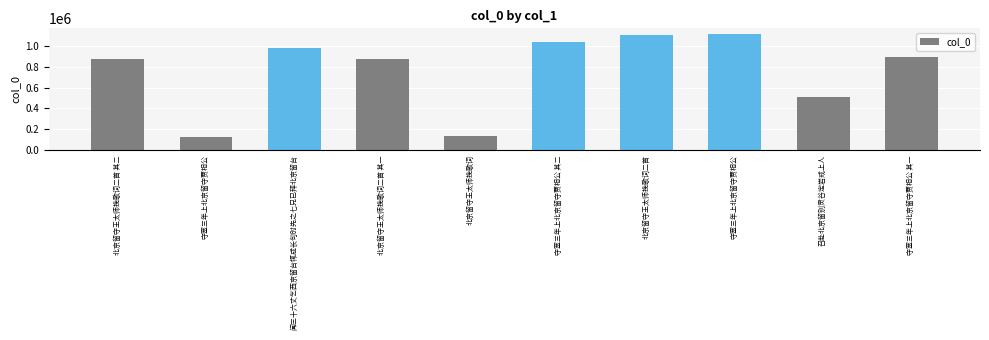

Approximately how many times larger is the value at 北京留守王太师挽歌词 compared to 北京留守王太师挽歌词二首 其一?

0.2